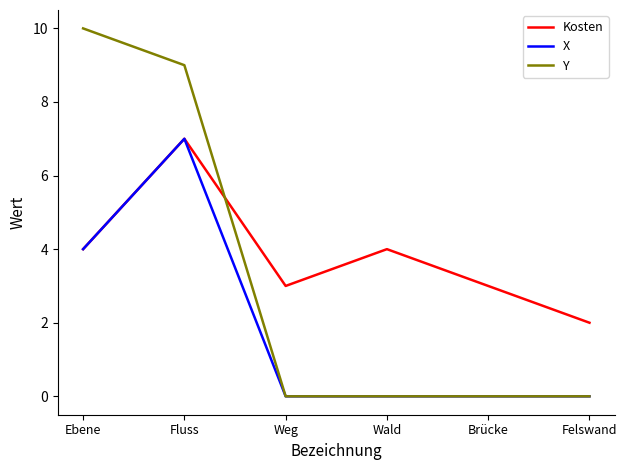

Reading left to right, list all the values displayed in this chart.

Kosten: Ebene=4	Fluss=7	Weg=3	Wald=4	Brücke=3	Felswand=2
X: Ebene=4	Fluss=7	Weg=0	Wald=0	Brücke=0	Felswand=0
Y: Ebene=10	Fluss=9	Weg=0	Wald=0	Brücke=0	Felswand=0